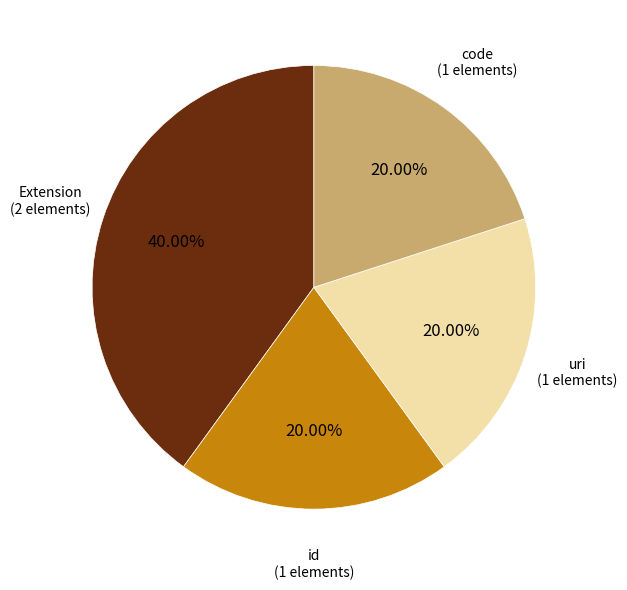

Does any single category account for the majority?

No